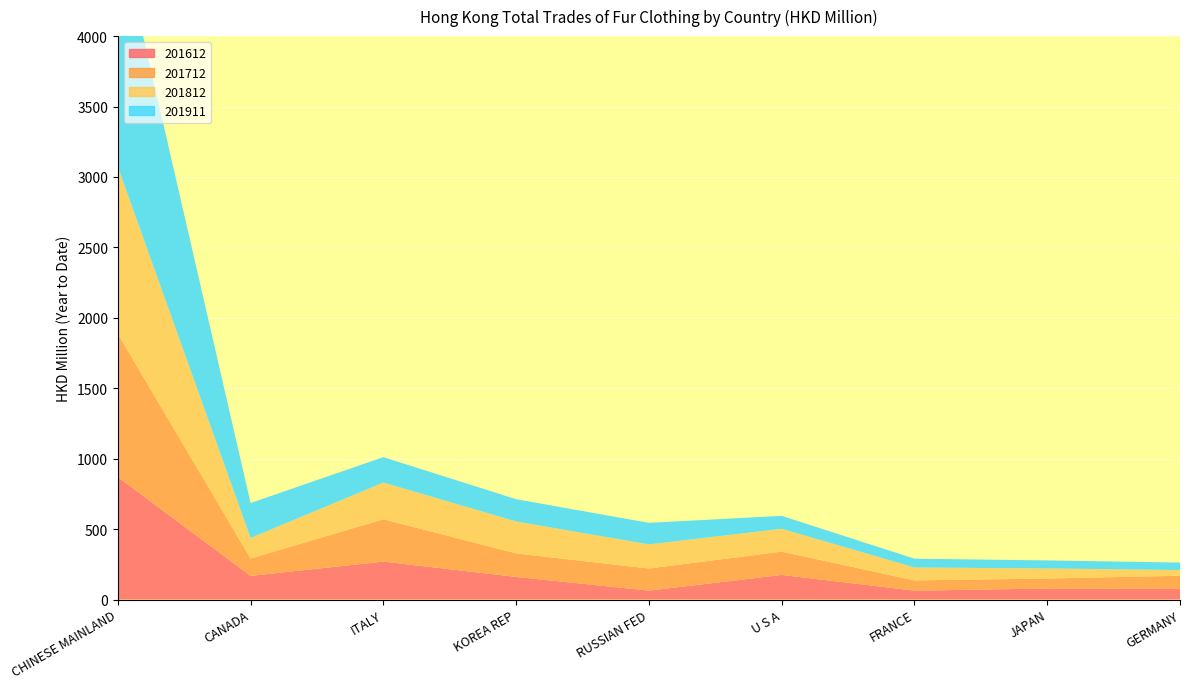

Reading left to right, list all the values displayed in this chart.

201612: CHINESE MAINLAND=870.1	CANADA=167.9	ITALY=269.2	KOREA REP=160.4	RUSSIAN FED=63.0	U S A=174.3	FRANCE=63.2	JAPAN=78.1	GERMANY=75.6
201712: CHINESE MAINLAND=1015.6	CANADA=123.3	ITALY=300.7	KOREA REP=167.0	RUSSIAN FED=157.3	U S A=165.9	FRANCE=72.5	JAPAN=71.1	GERMANY=93.2
201812: CHINESE MAINLAND=1185.9	CANADA=146.1	ITALY=260.4	KOREA REP=226.9	RUSSIAN FED=171.1	U S A=162.0	FRANCE=91.7	JAPAN=71.5	GERMANY=40.7
201911: CHINESE MAINLAND=1707.7	CANADA=247.8	ITALY=180.5	KOREA REP=158.0	RUSSIAN FED=153.0	U S A=91.9	FRANCE=62.6	JAPAN=57.0	GERMANY=52.9